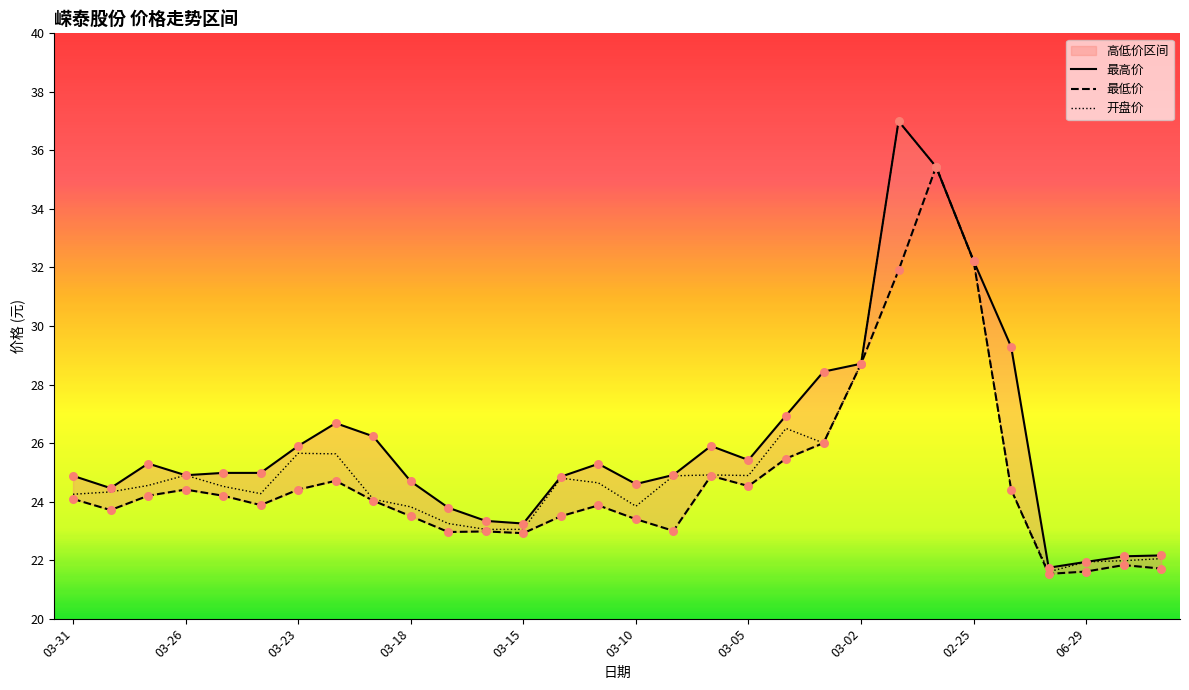

At which category is the sum across all series the highest?

02-26